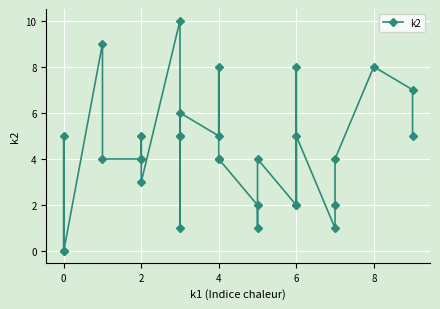

Is it true that the value at 4 is 4?

True